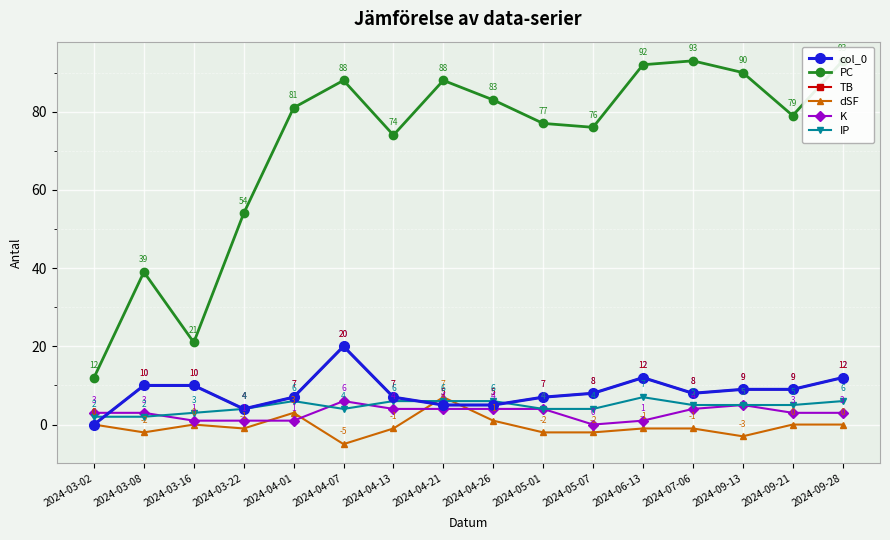

Between 2024-04-26 and 2024-09-28, which is larger?

2024-09-28